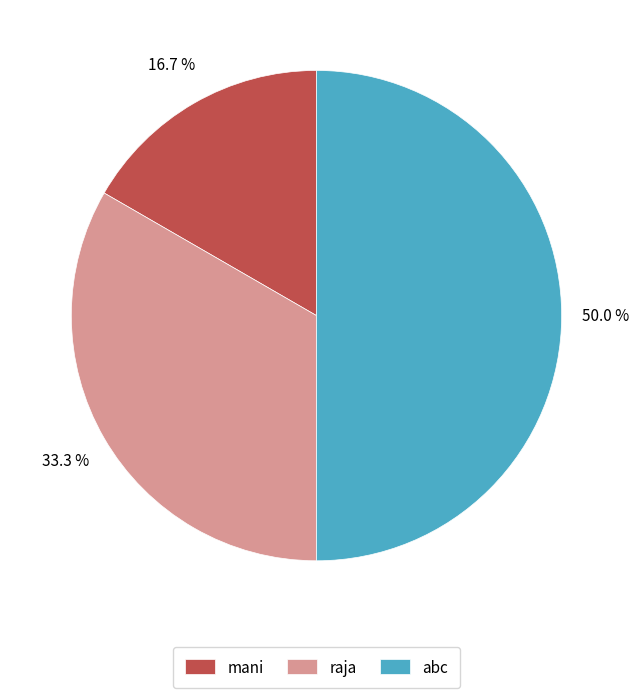

What percentage is the mani slice, to the nearest percent?

17%